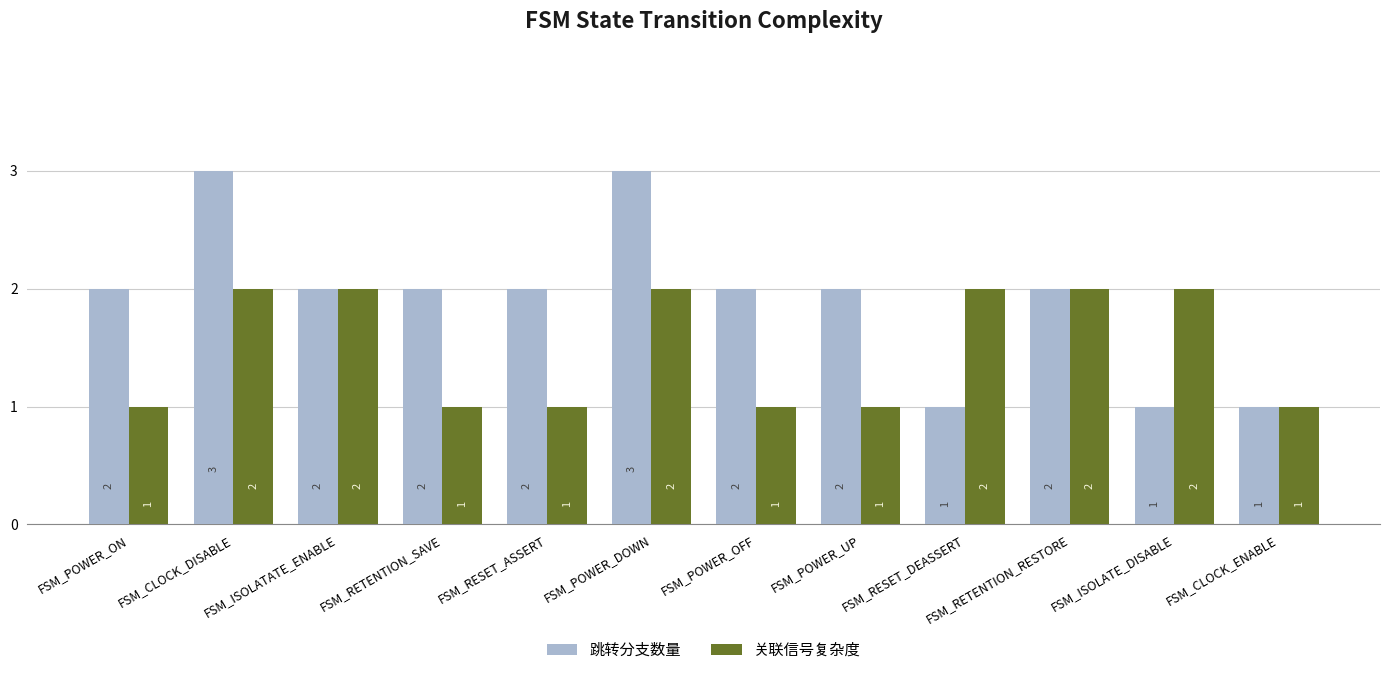

Count the number of data series in this chart.

2